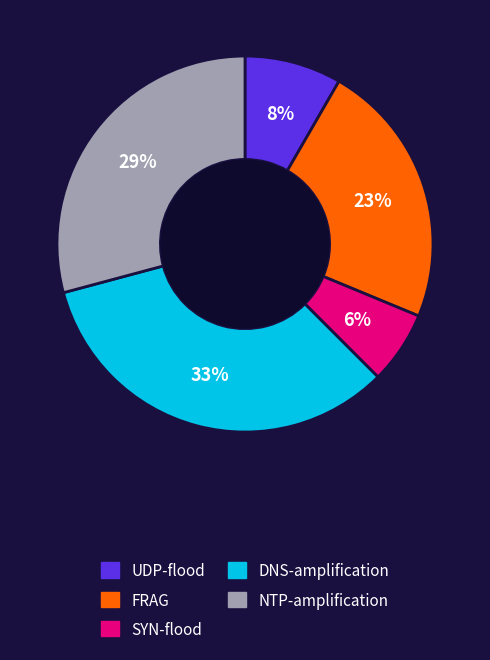

To the nearest percent, what is the difference between the largest and smallest slice percentages?

27%